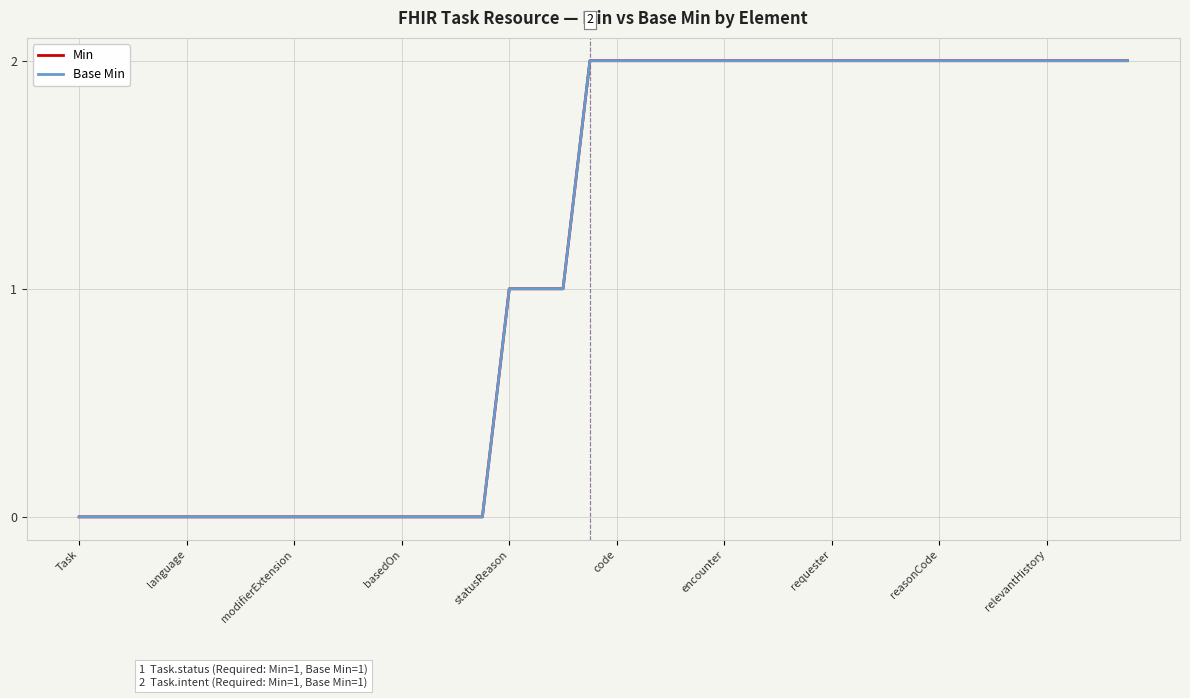

Does the chart display data point markers on the line(s)?

No